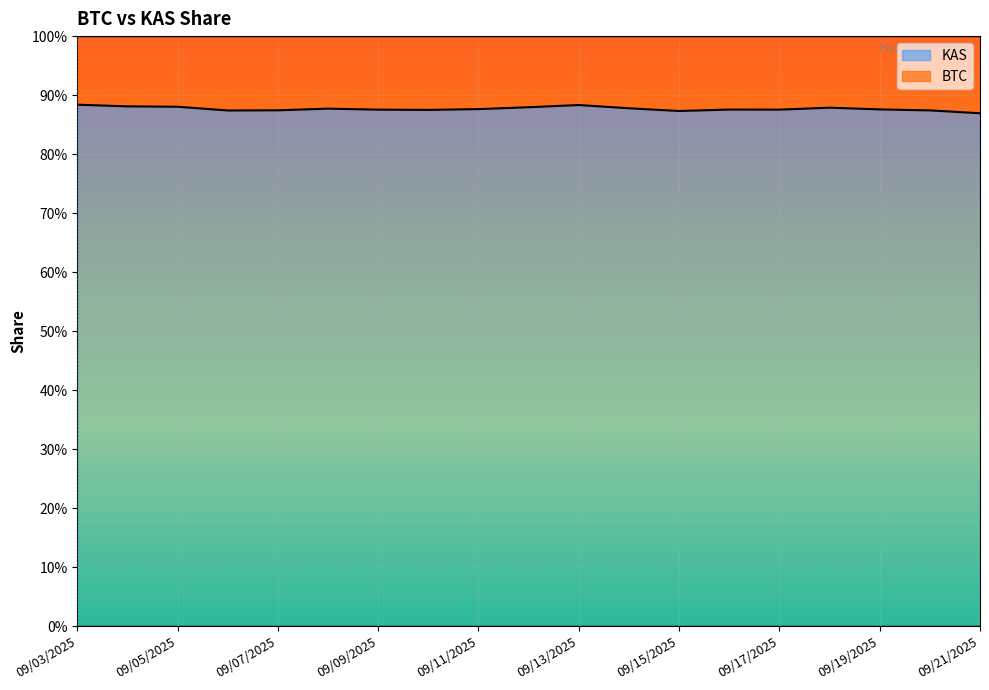

What value does the data have at 09/21/2025?

0.9